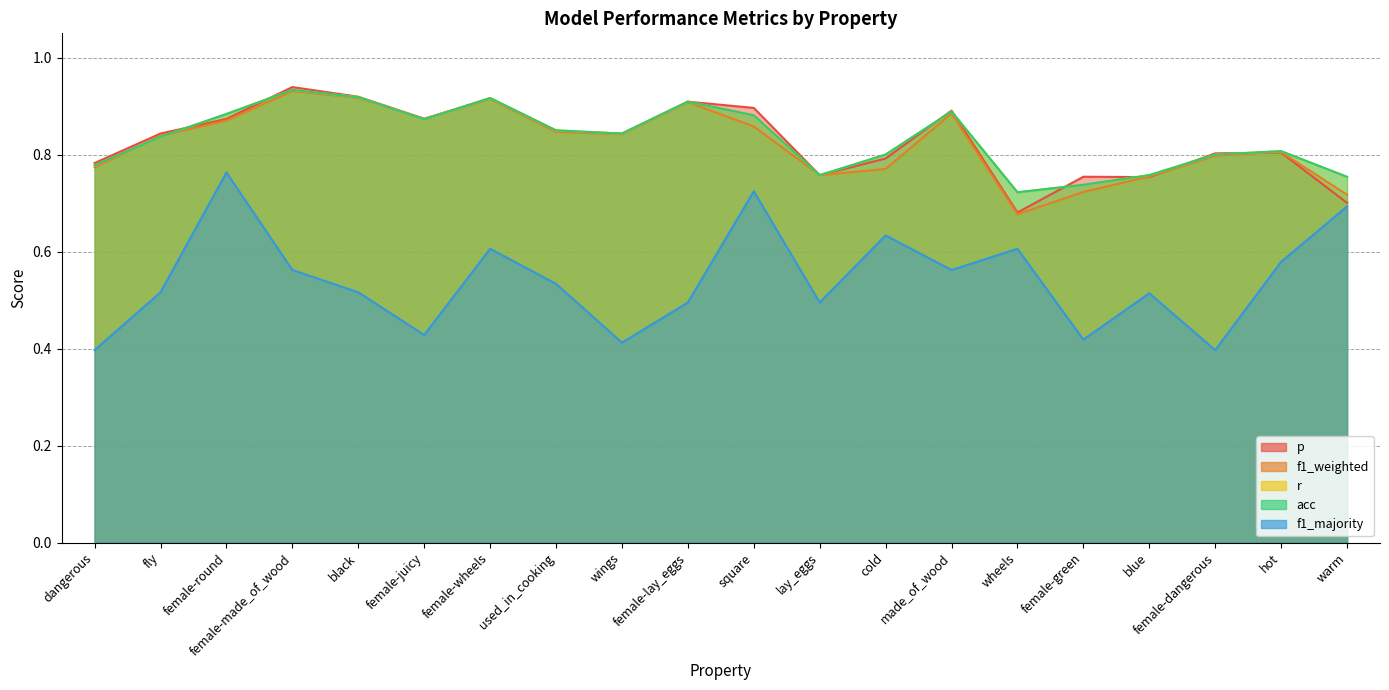

True or false: p has a value of 0.2 at fly.

False